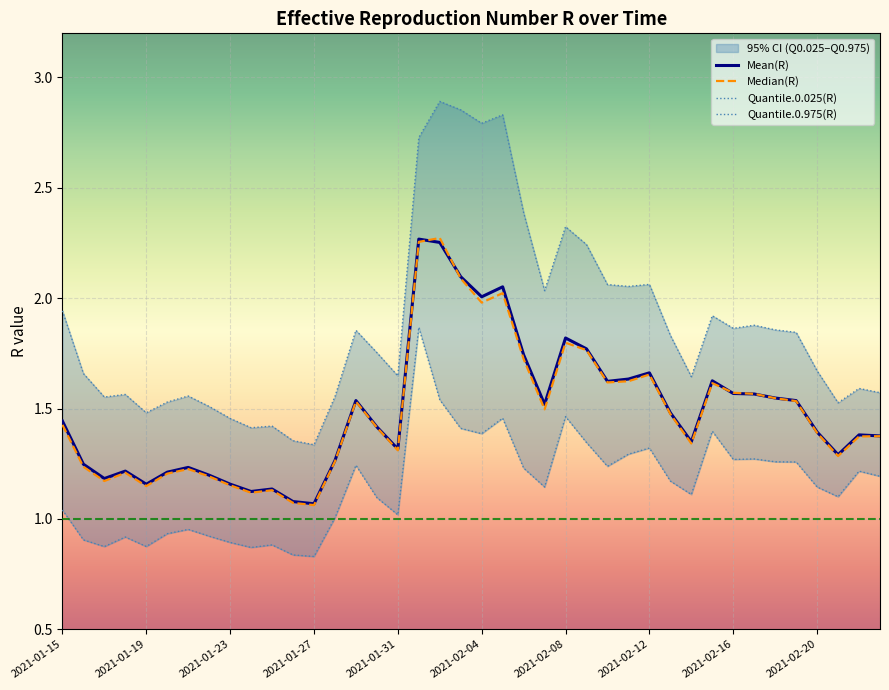

At which category is the sum across all series the highest?

2021-02-01